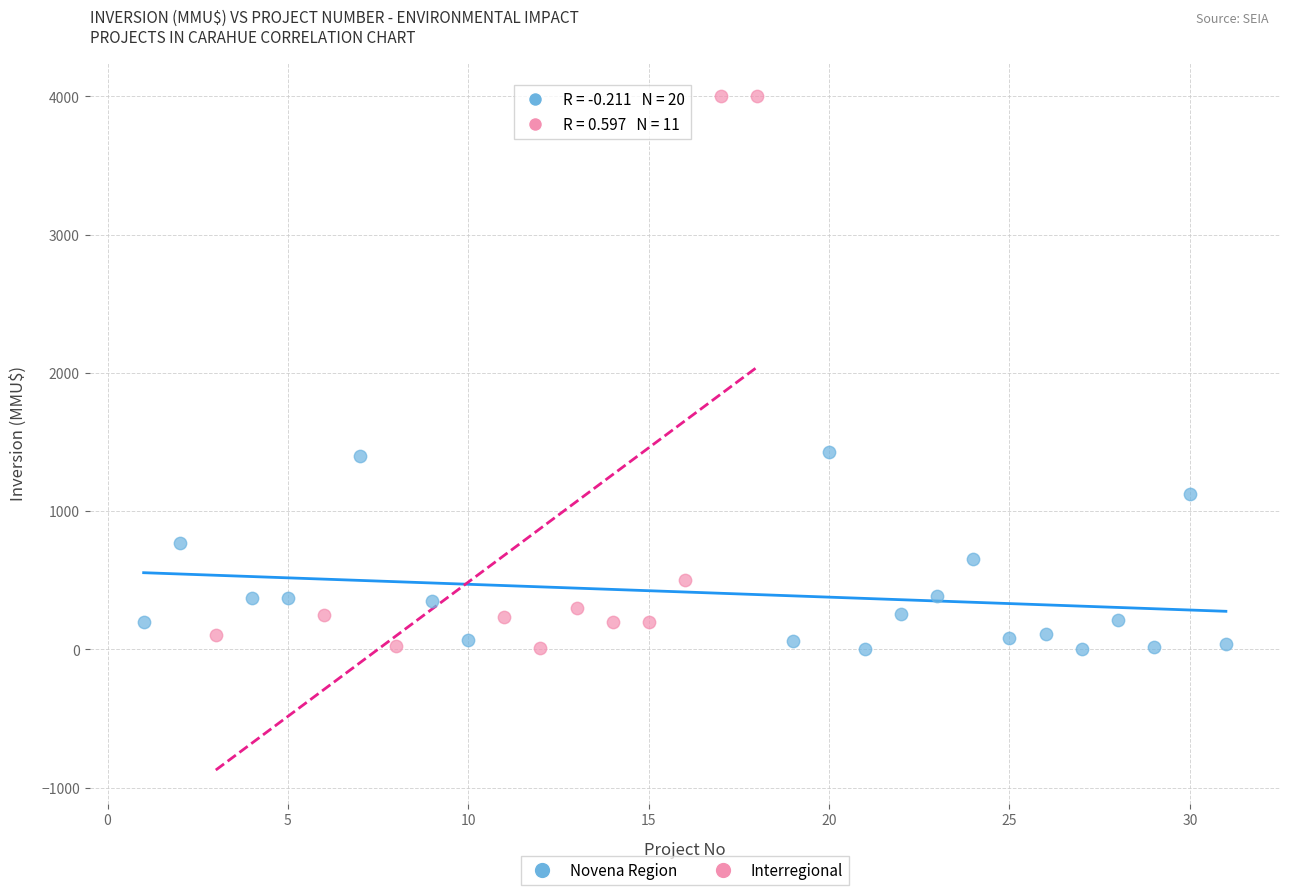

Which series has the largest Y range (max minus min)?

Interregional